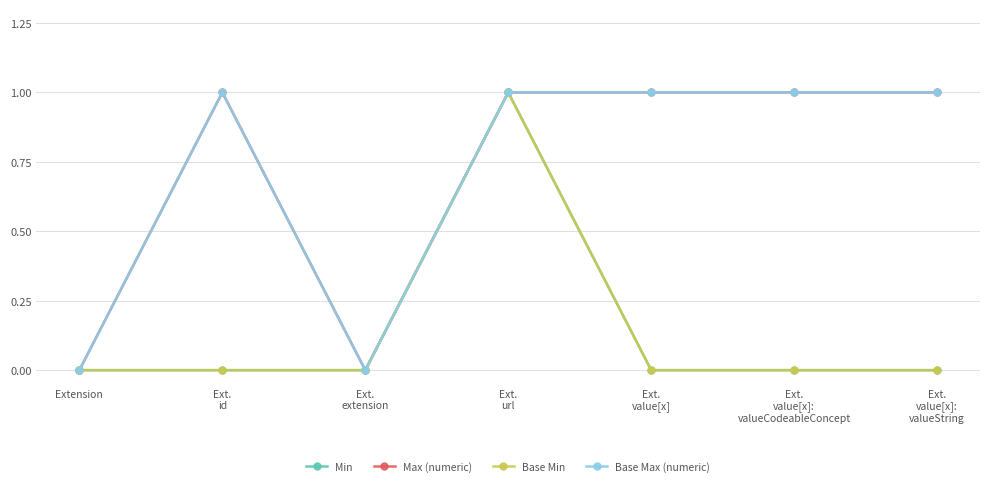

At which category is the sum across all series the highest?

Ext.
url